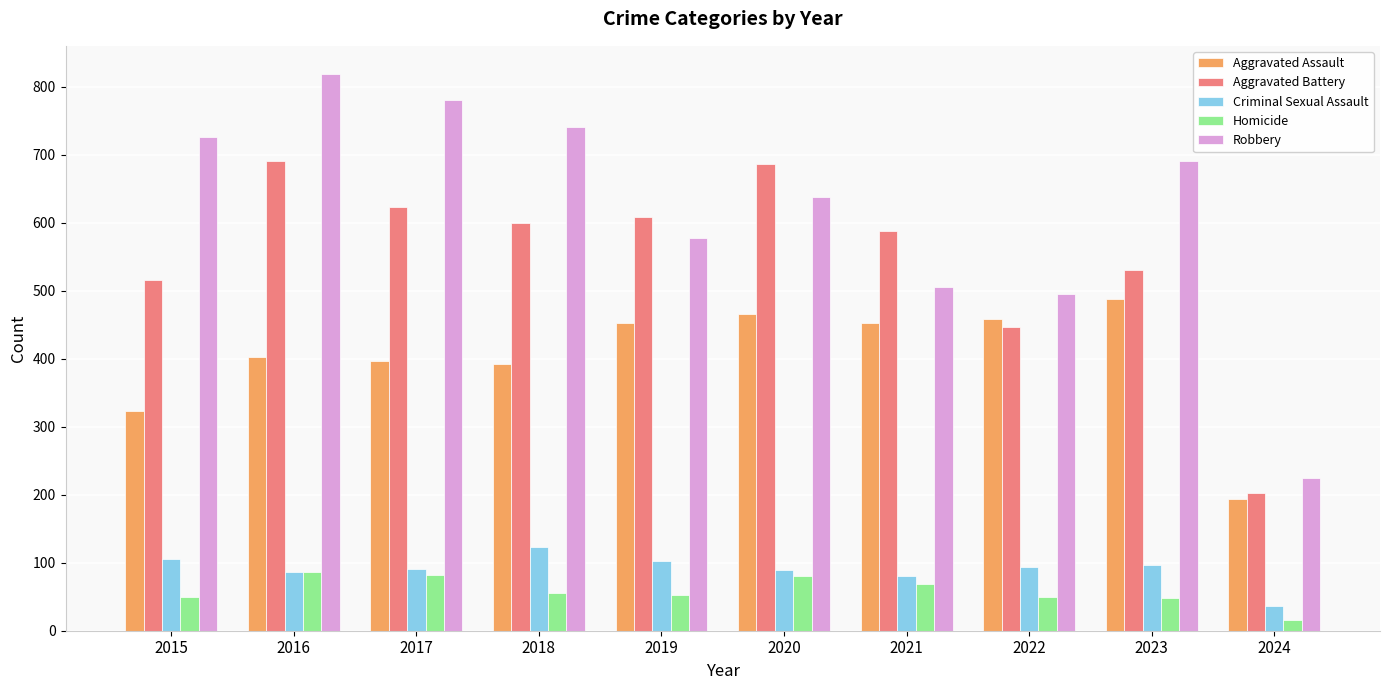

Between 2017 and 2019, which series saw the biggest shift?

Robbery